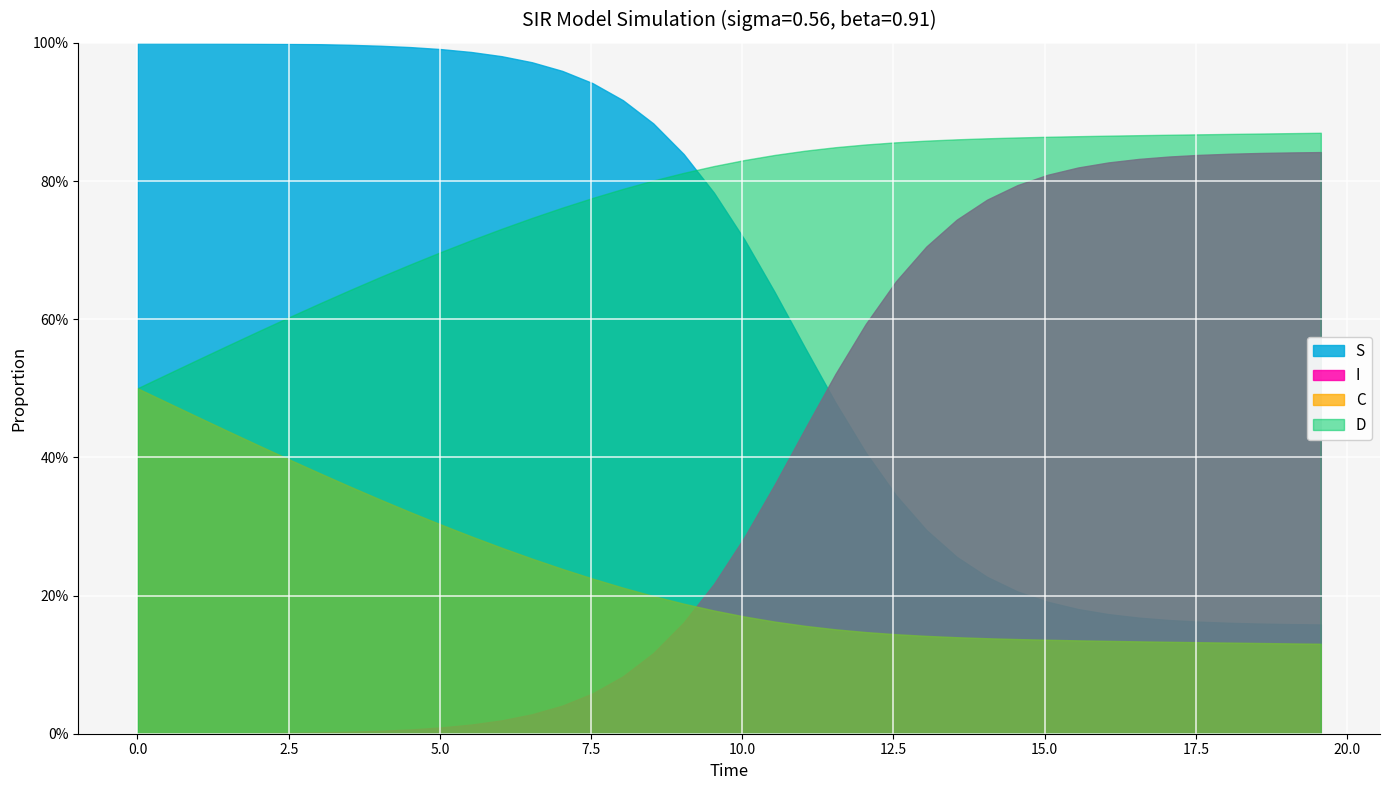

Which series ends up on top after the final intersection of D and S?

D